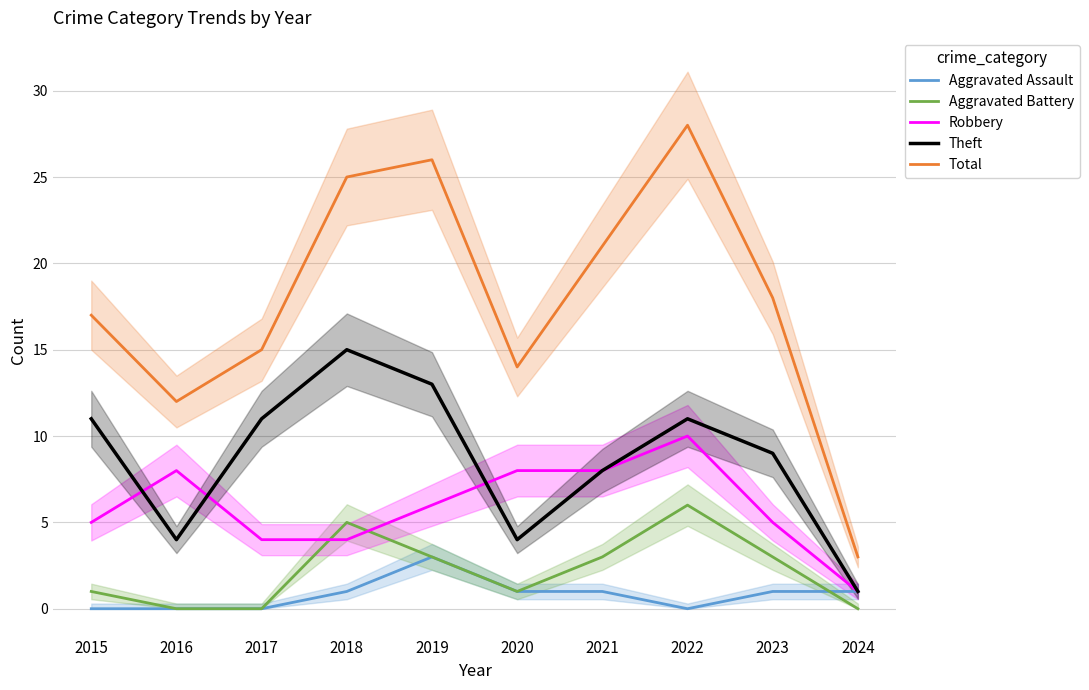

How many data points in Theft are less than 11?

5